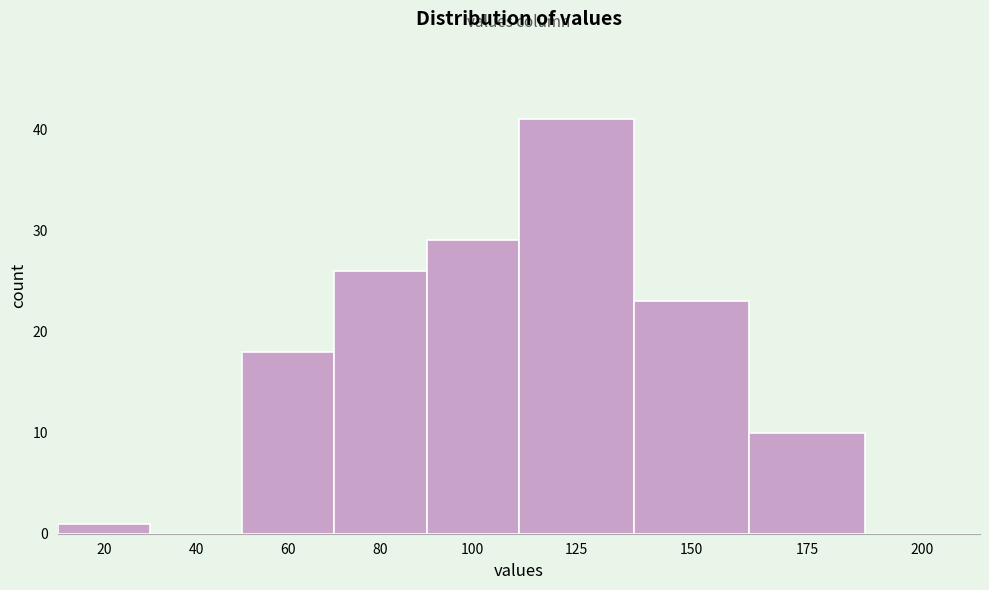

Reading right to left, list all the values displayed in this chart.

200=0	175=10	150=23	125=41	100=29	80=26	60=18	40=0	20=1